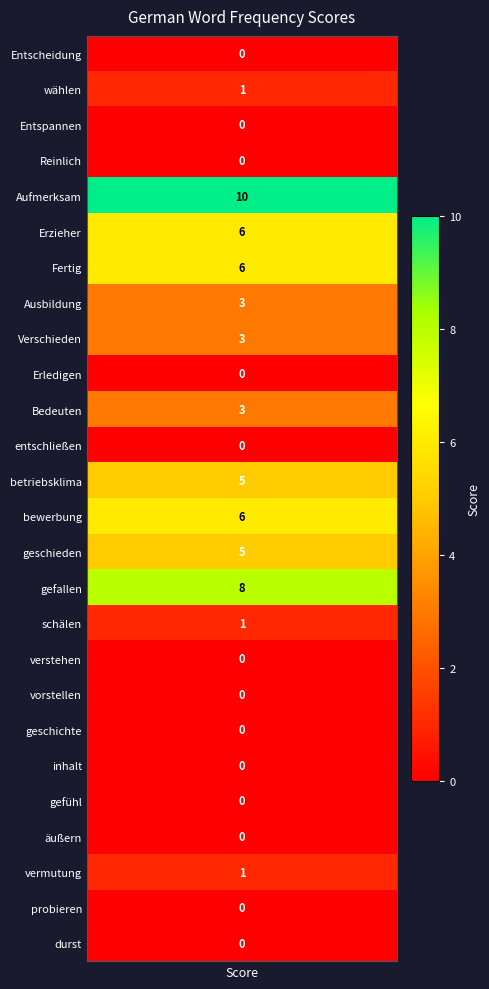

What is the difference between the maximum and second lowest values in the Bedeuten series?

3